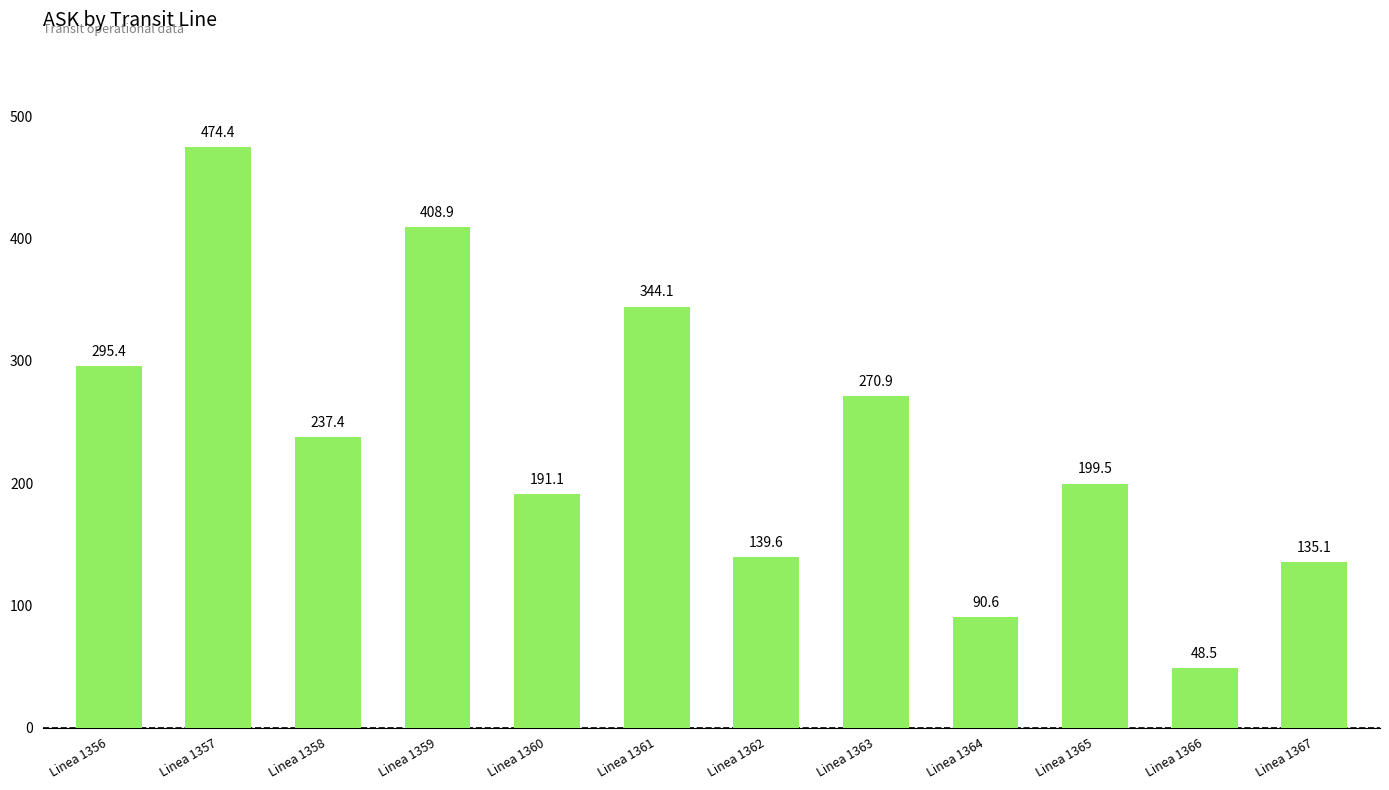

How many bars are there in total?

12